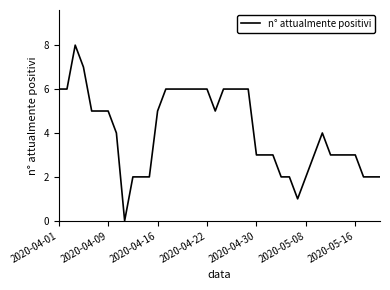

What is the greatest value displayed?

8